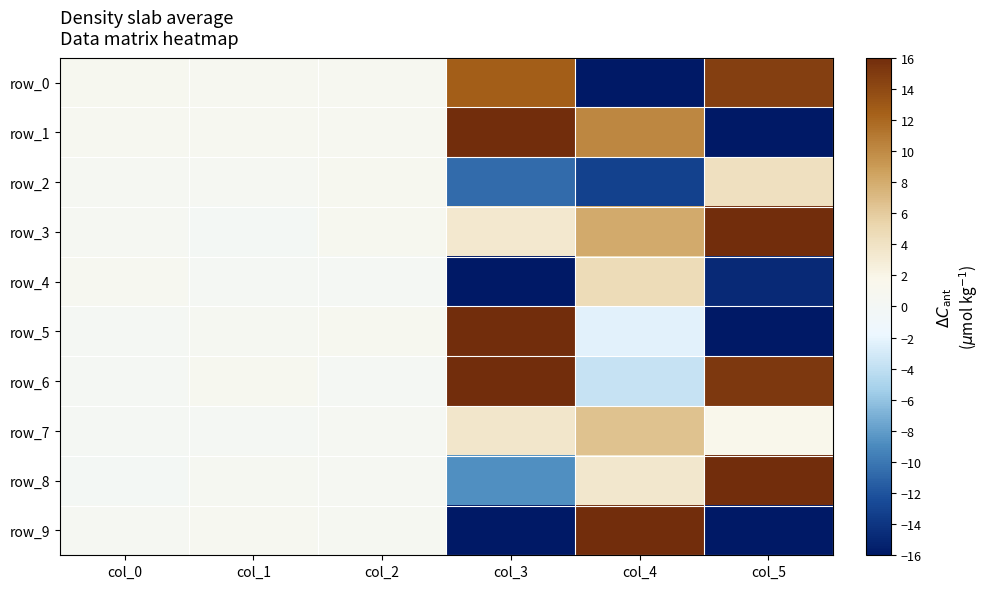

What is the sum of the row_6 values at col_1 and col_0?

1.1